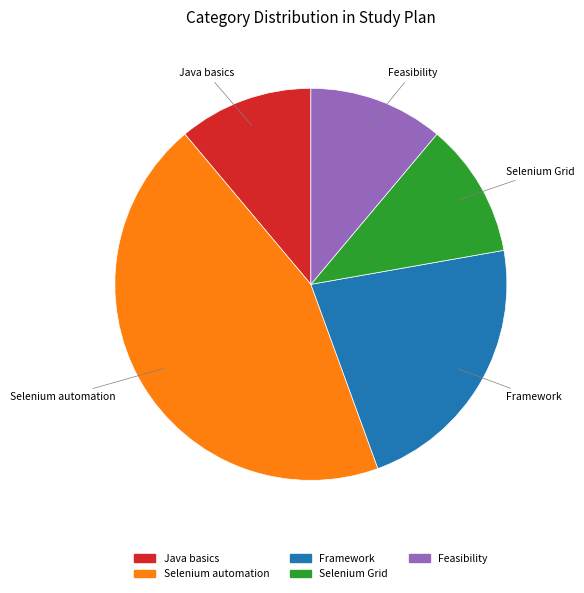

Is it true that Framework is 13% of the pie?

False